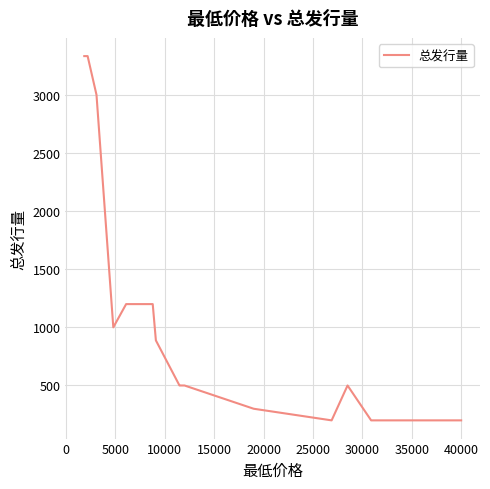

The chart shows a value of 1806 at 35000. True or false?

False